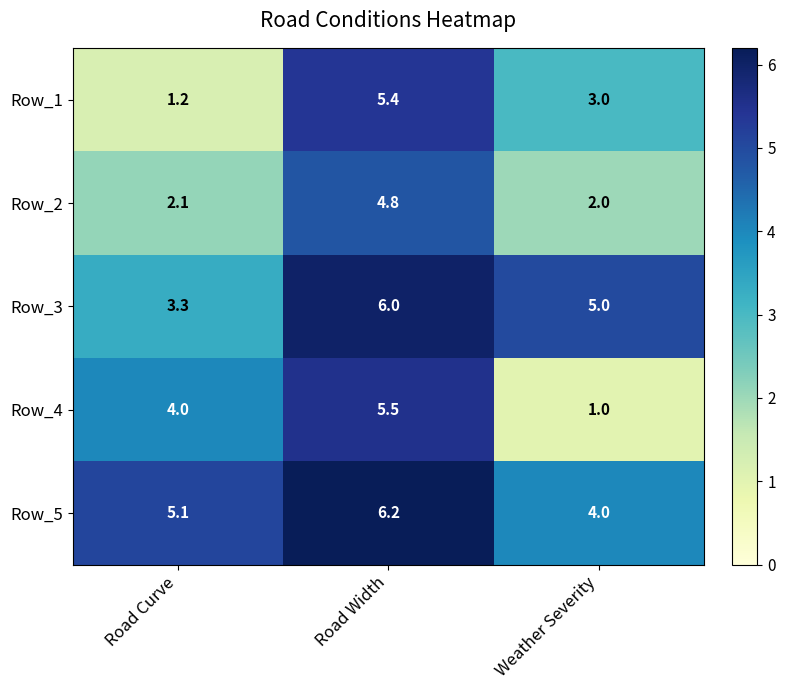

Which series changed the most between Road Width and Weather Severity?

Row_4